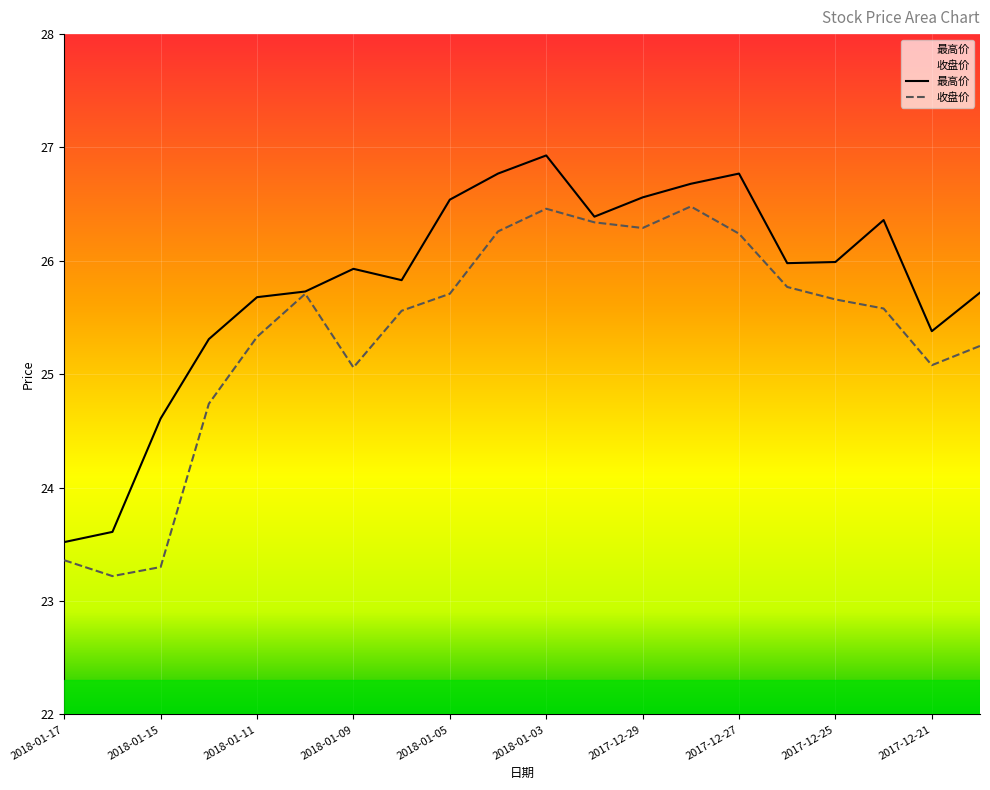

True or false: 最高价 and 收盘价 intersect in this chart.

False